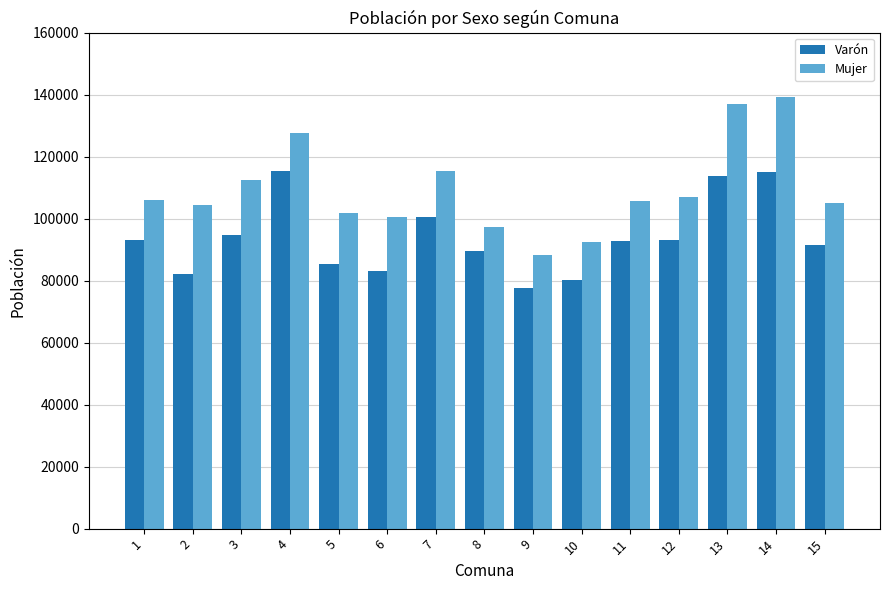

Is the value of Varón at 15 greater than the value of Mujer at 1?

No